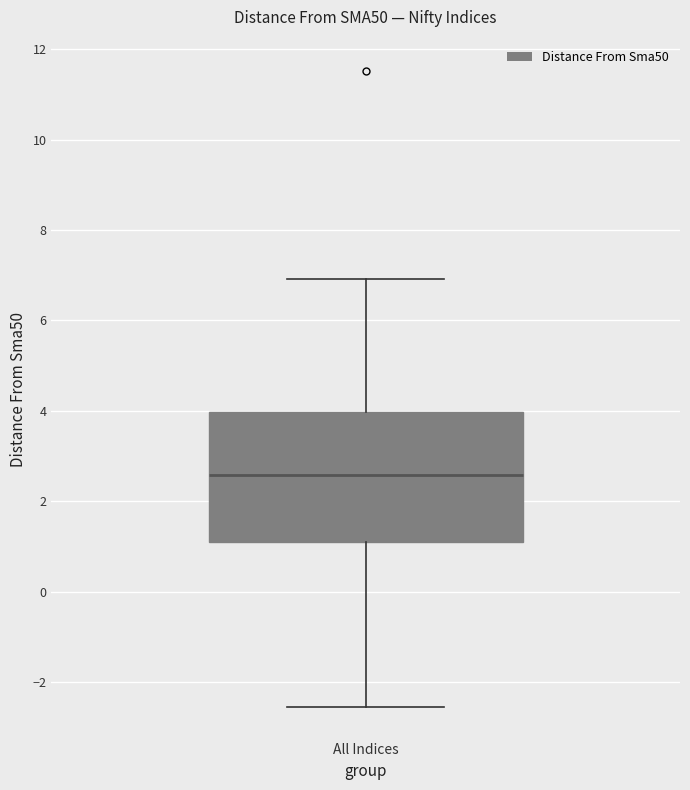

Read this box plot against the y-axis: the position of the median line, the range covered by the box, and the ends of both whiskers. The values are not printed on the chart, so give them approximately, as read against the axis.

median 2.6, box 1.0 to 4.0, whiskers -2.6 to 7.0